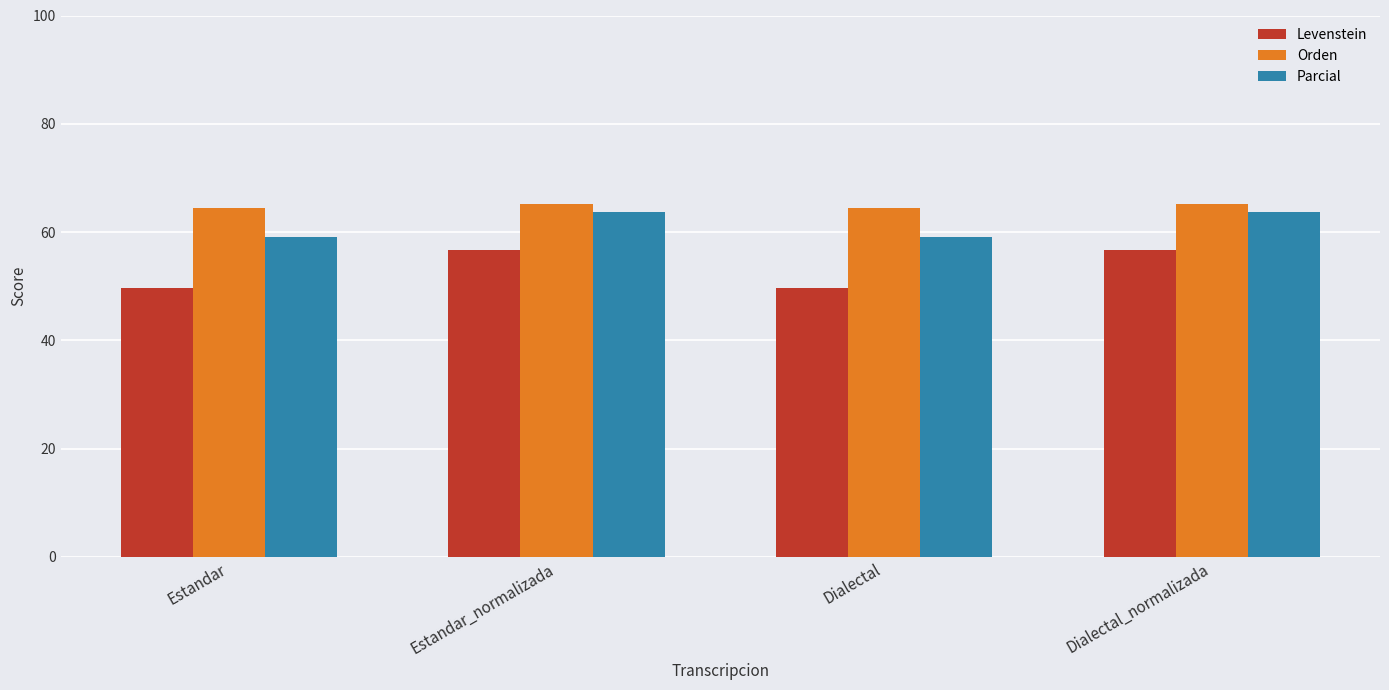

What is the spread (max minus min) of values at Dialectal_normalizada?

8.4